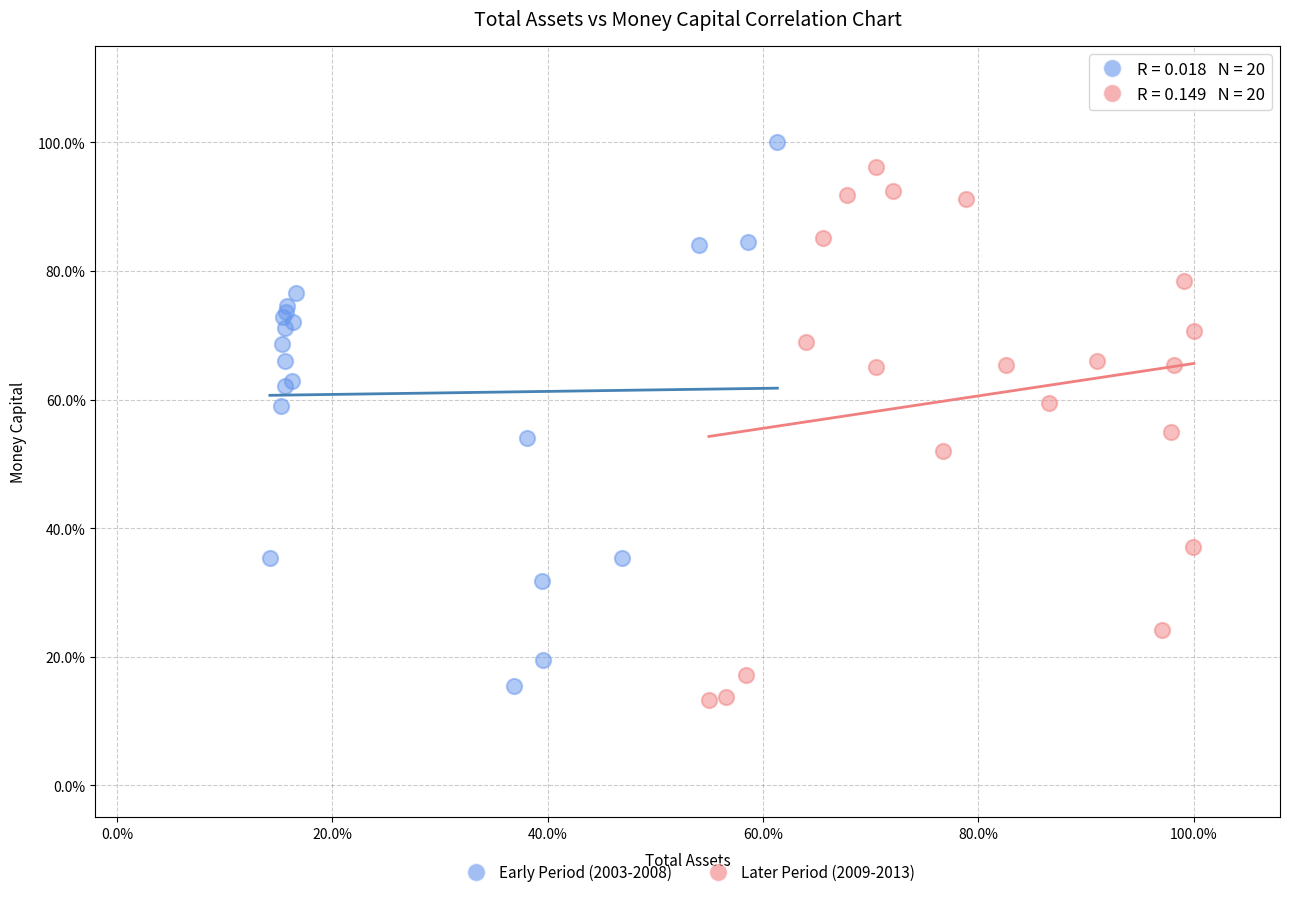

Which series contains the highest Y value?

Early Period (2003-2008)